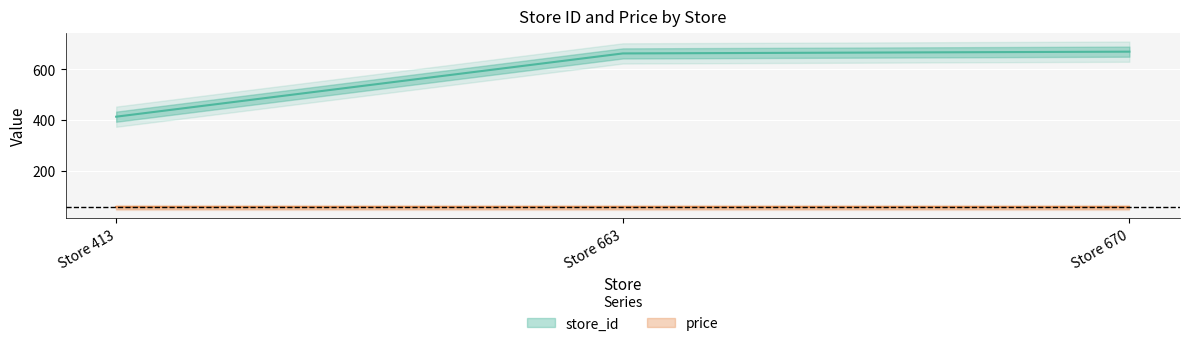

What is the minimum value shown in the chart?

413